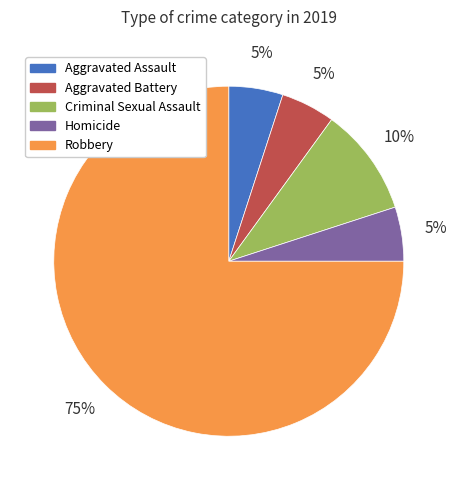

True or false: Homicide accounts for 1% of the total.

False